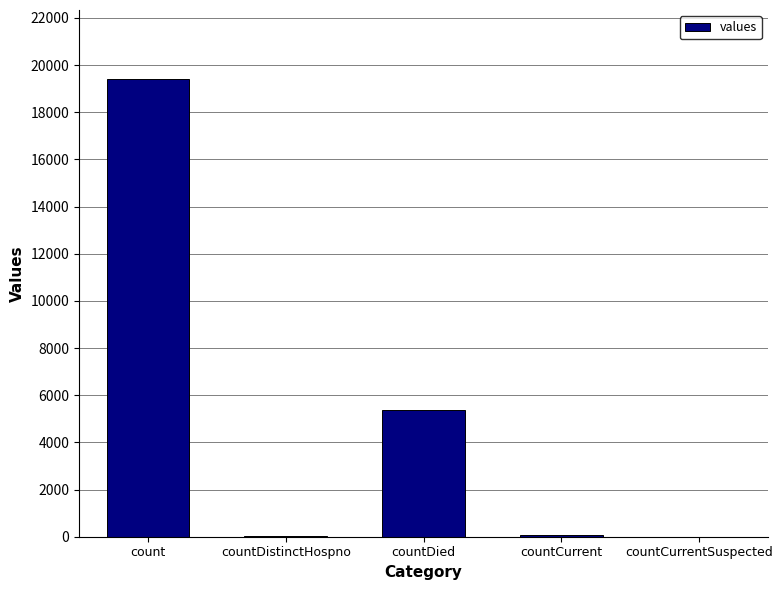

True or false: the data shows 0 at countCurrentSuspected.

True